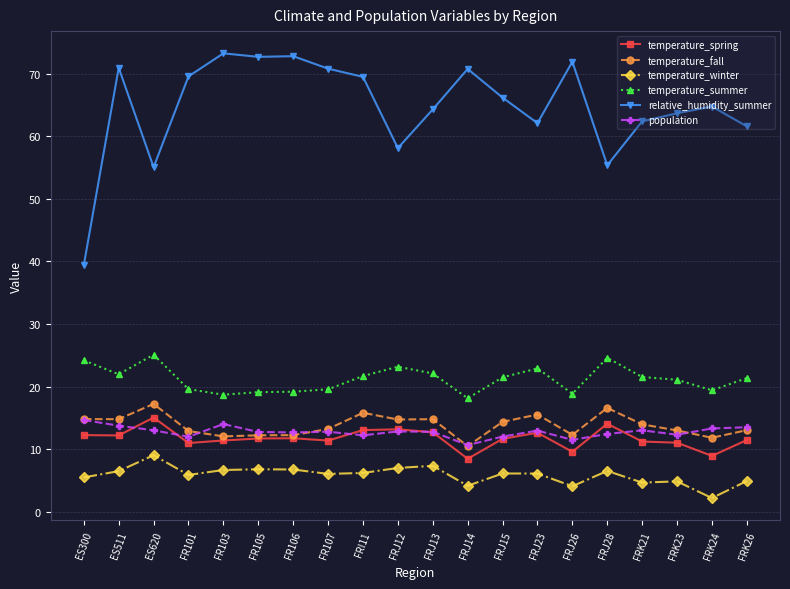

The relative_humidity_summer series shows 64.8 at FRK24. True or false?

True